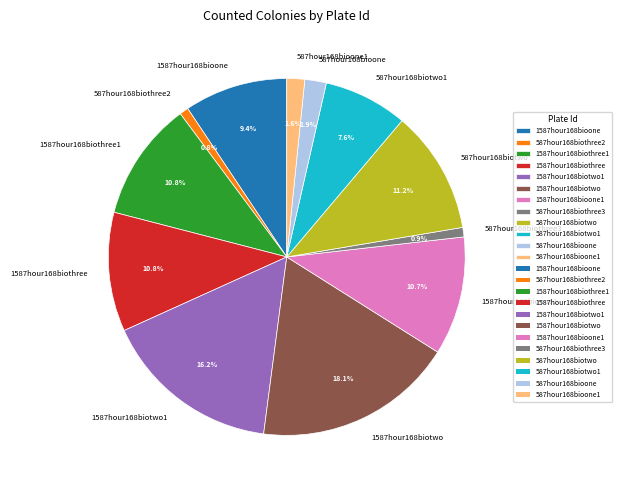

What percentage do 1587hour168bioone1 and 1587hour168biothree1 together represent?

21.5%